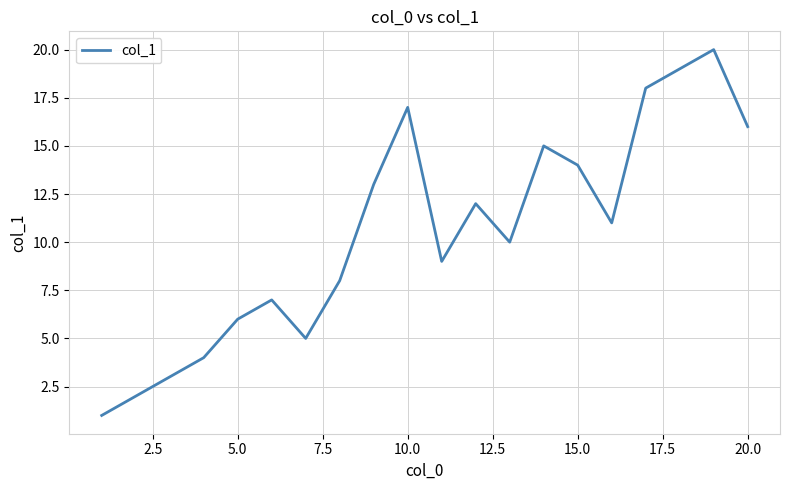

What is the difference between the maximum and minimum values?

19